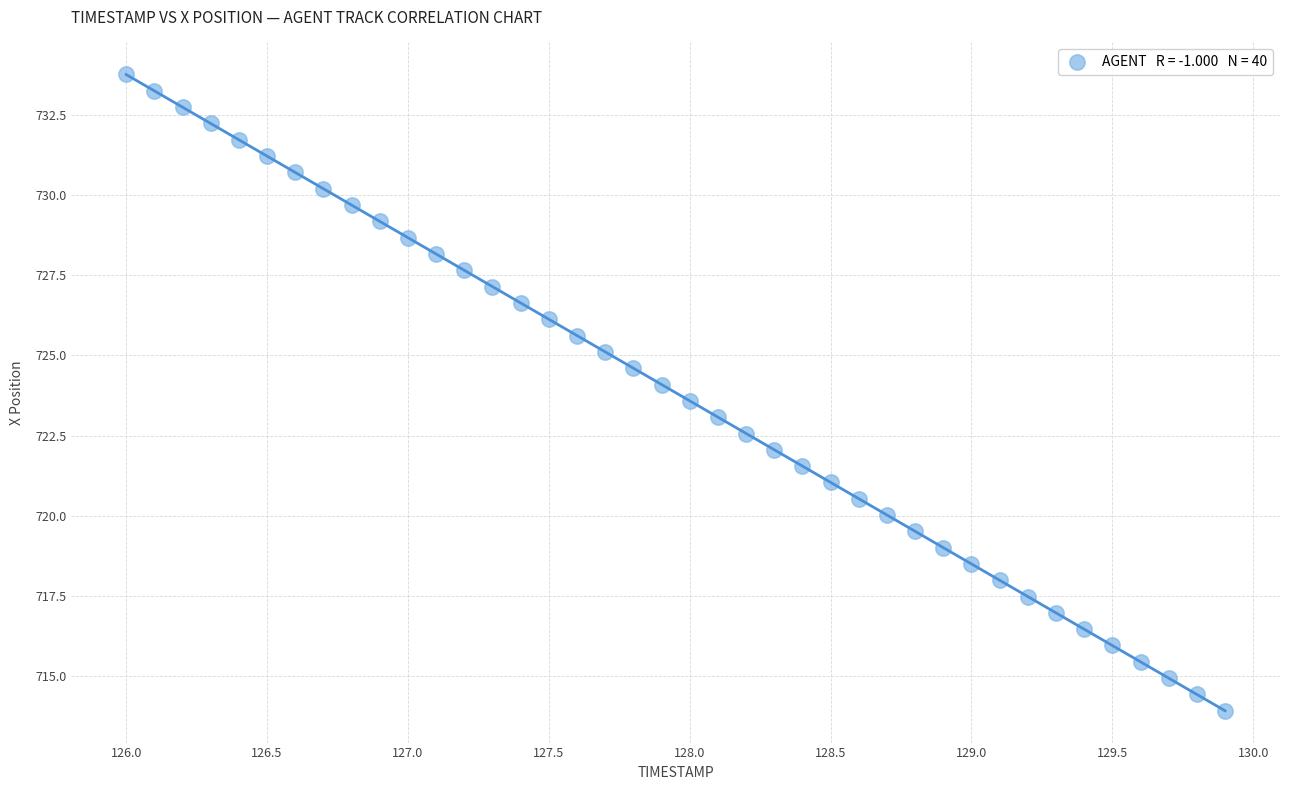

What is the range of Y values (max minus min)?

19.9